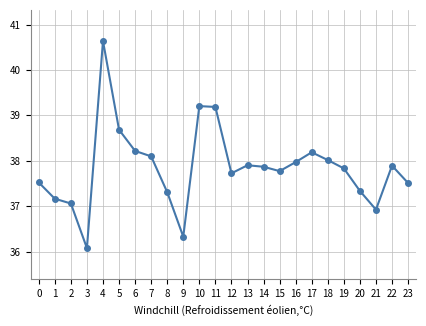

True or false: the data shows 39.2 at 11.

True